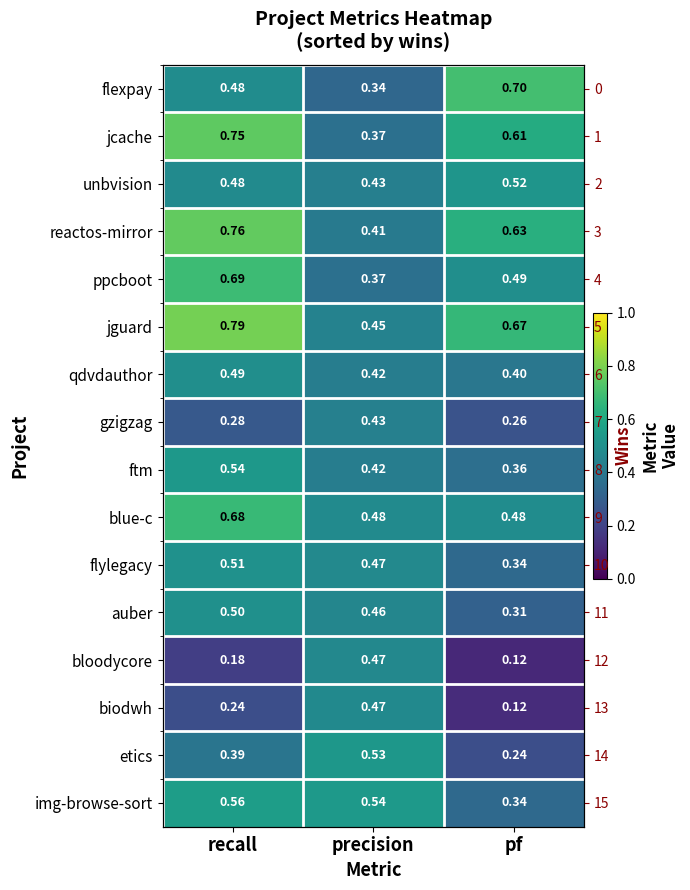

Which series has the largest total across all categories?

jguard